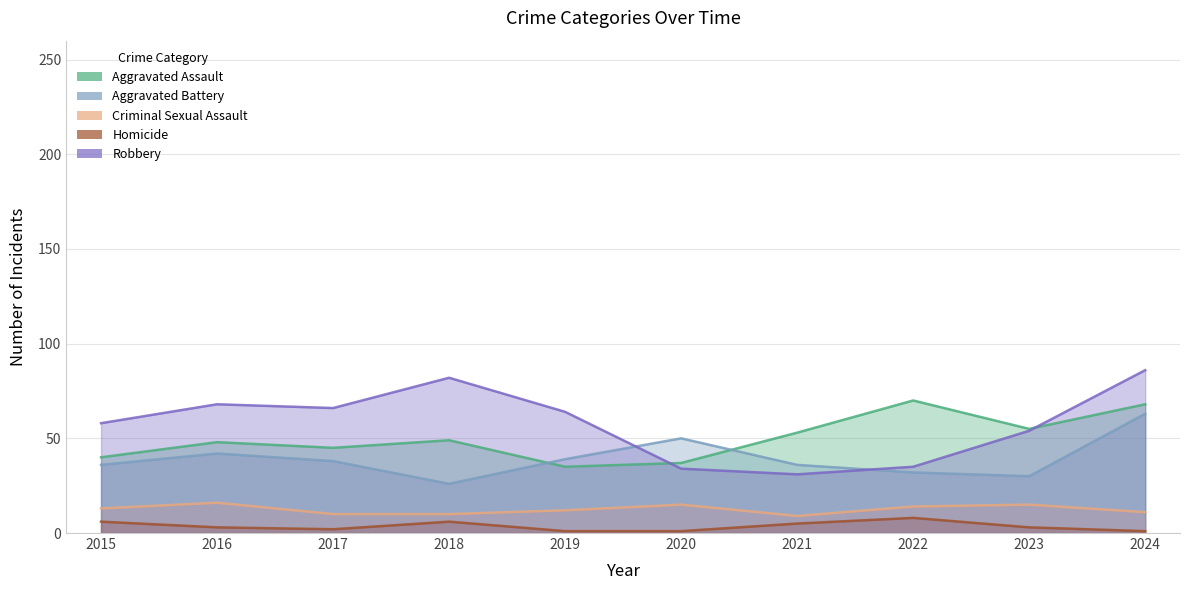

Count the Criminal Sexual Assault values in the range 10 to 15.

8